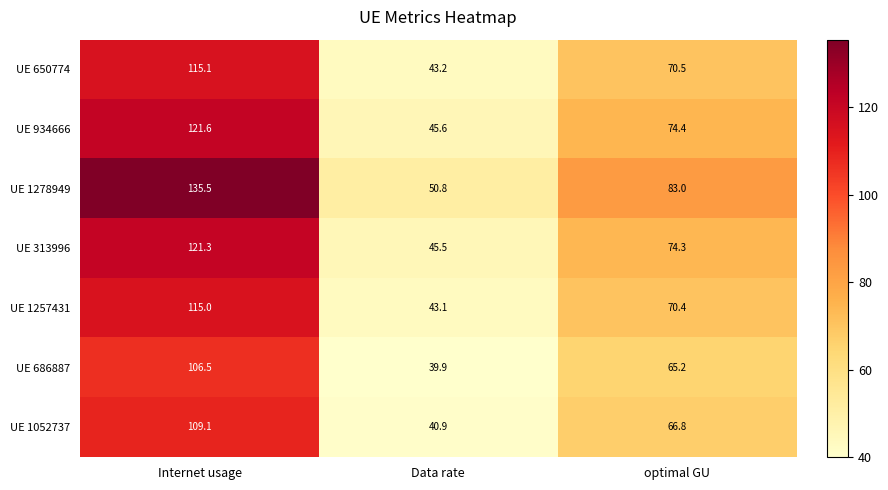

At Data rate, list the series in order from largest to smallest.

UE 1278949, UE 934666, UE 313996, UE 650774, UE 1257431, UE 1052737, UE 686887